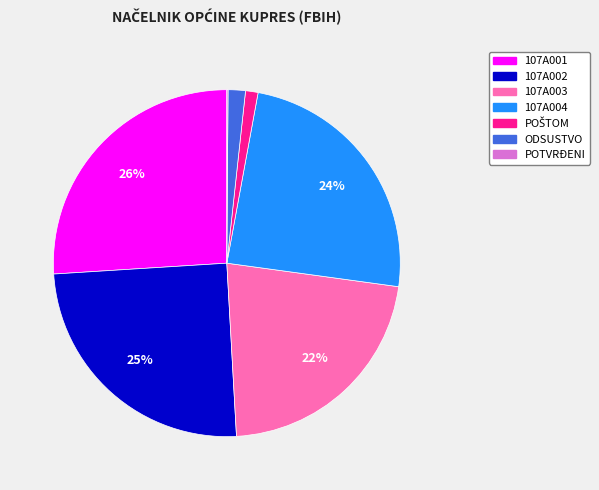

Combined, do 107A004 and 107A002 account for over 50%?

No